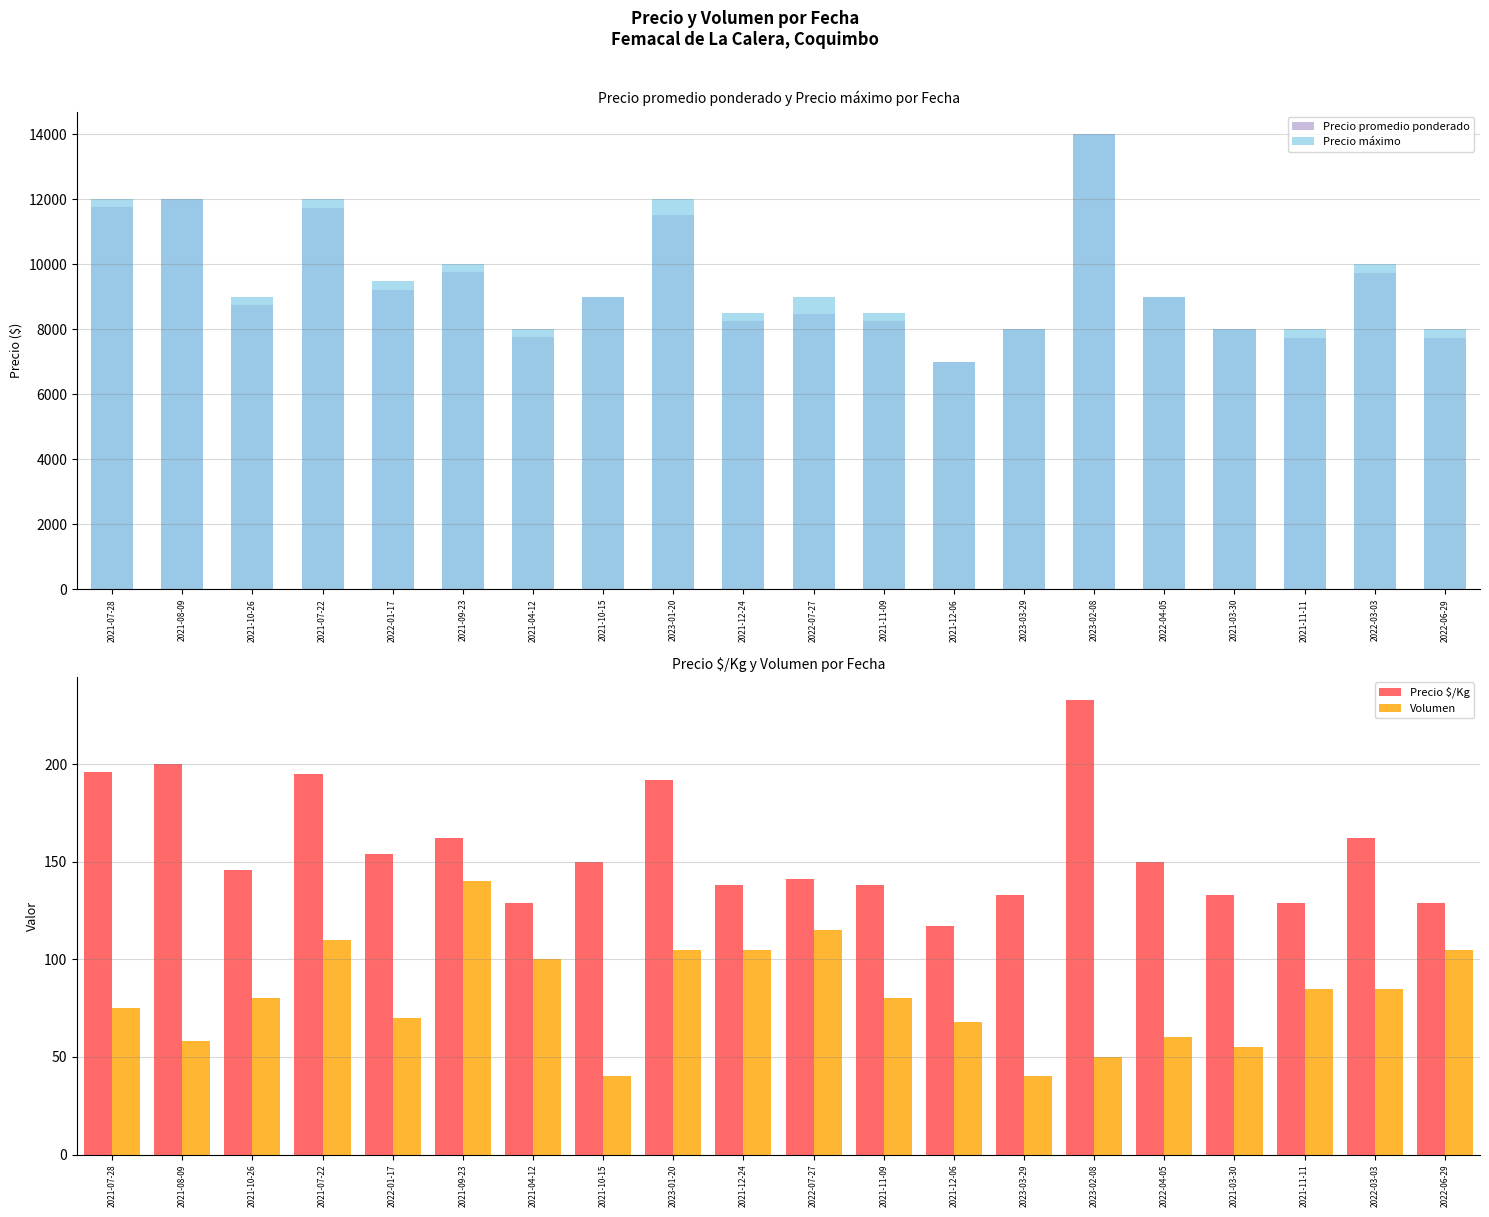

The Volumen series shows 40 at 2023-03-29. True or false?

True